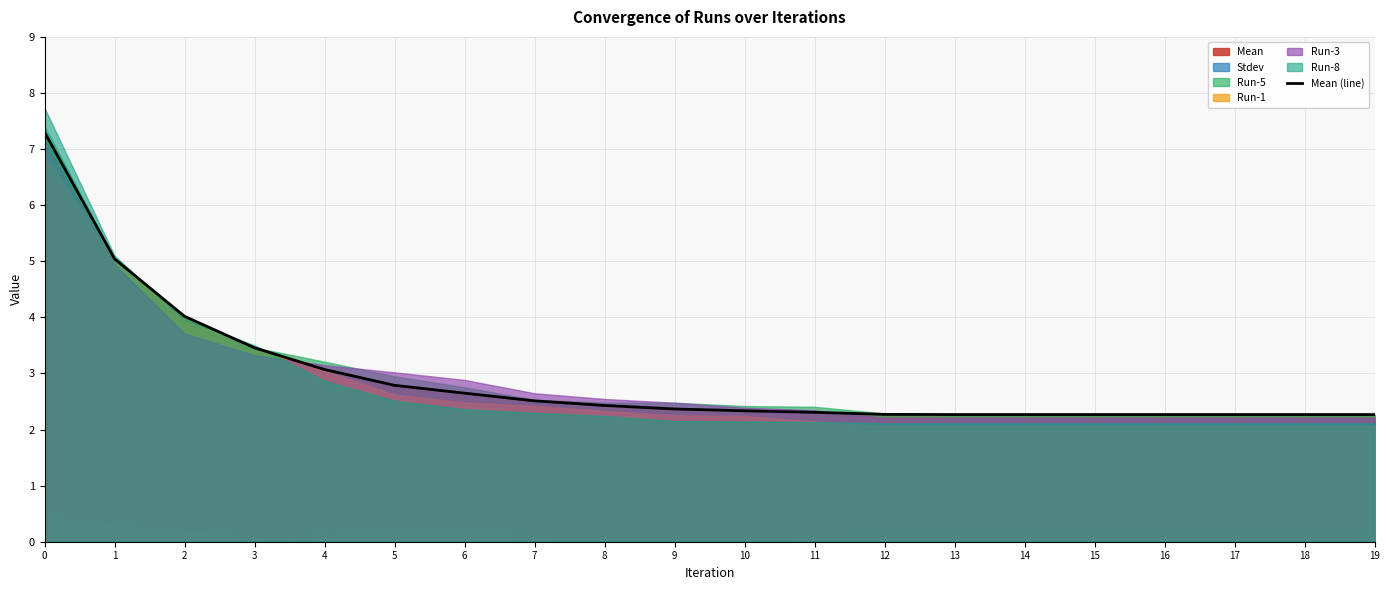

Which has a higher value, 5 or 3?

3